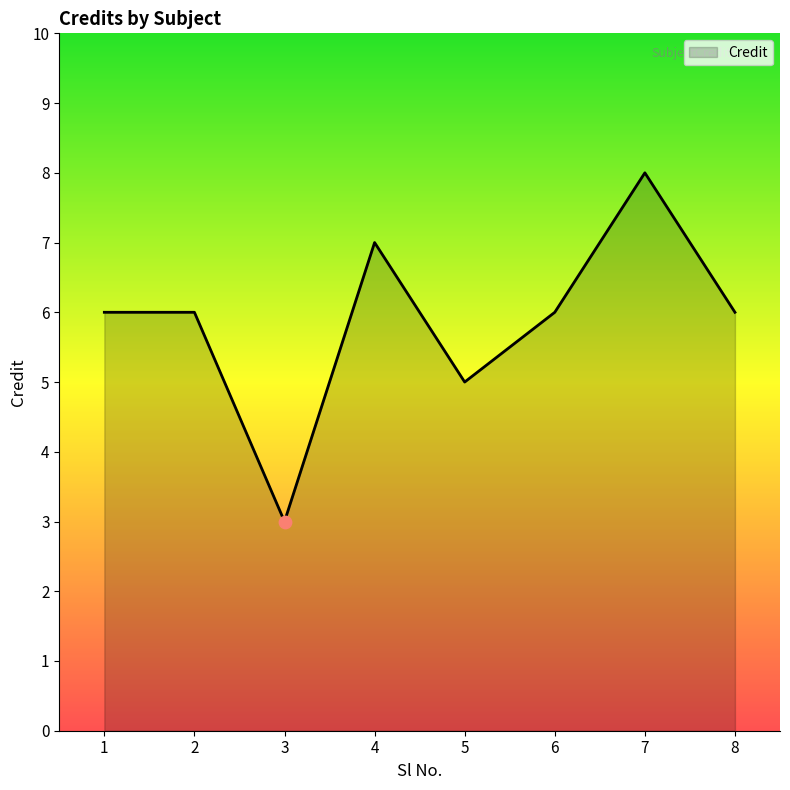

What is the ratio of the value at 5 to the value at 3?

1.7